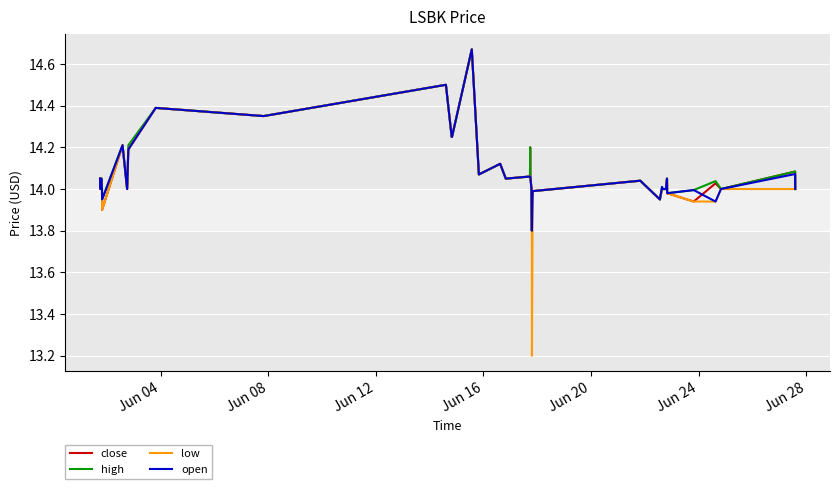

What is the minimum value for close?

13.8